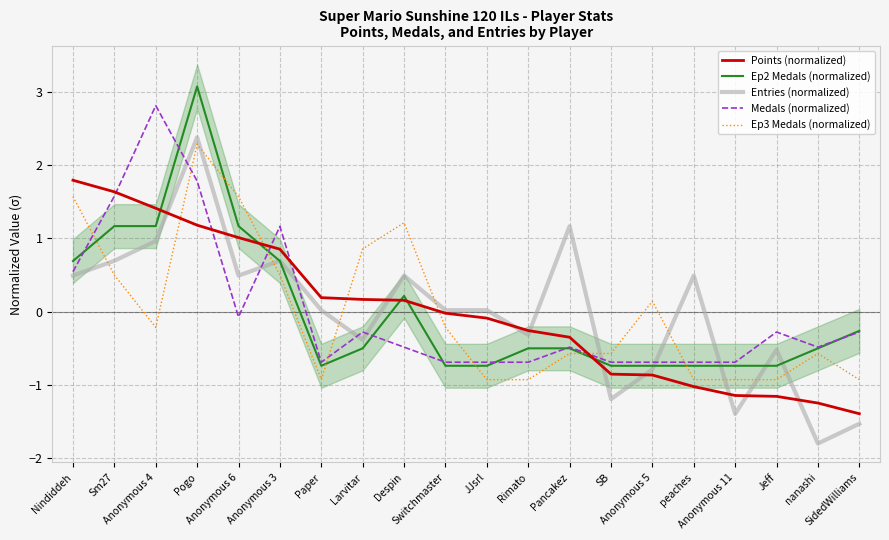

How many values in Ep3 Medals (normalized) are above zero?

8